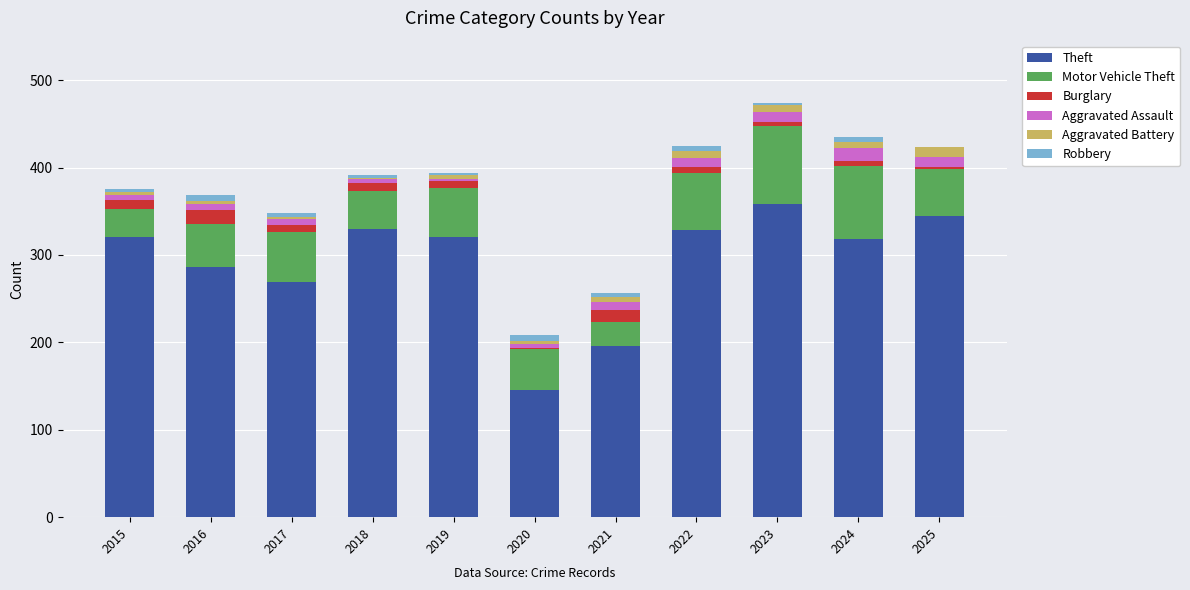

True or false: Theft has a value of 53 at 2020.

False